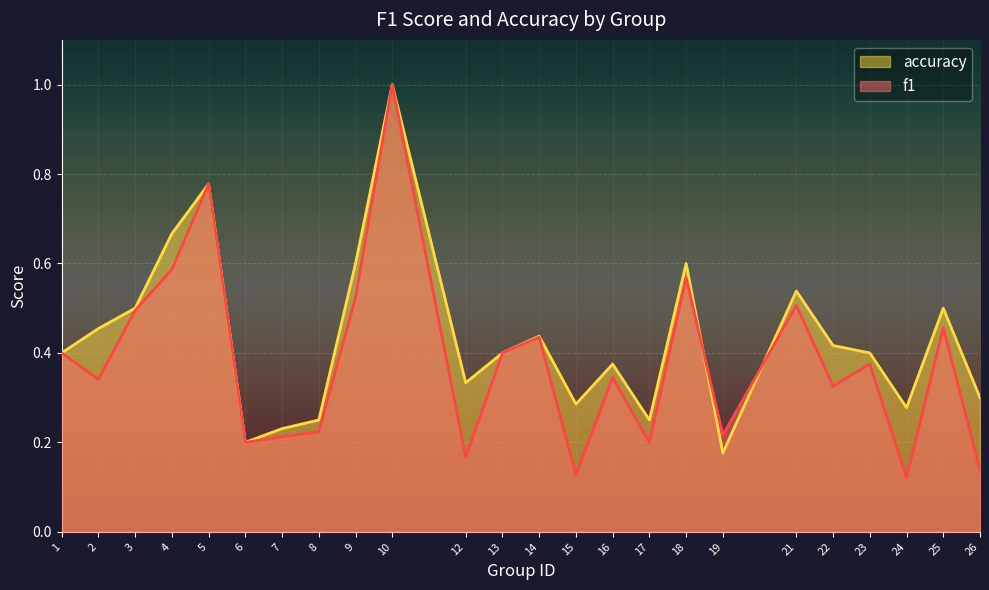

What is the value of the accuracy point at the 5th from the left?

0.8